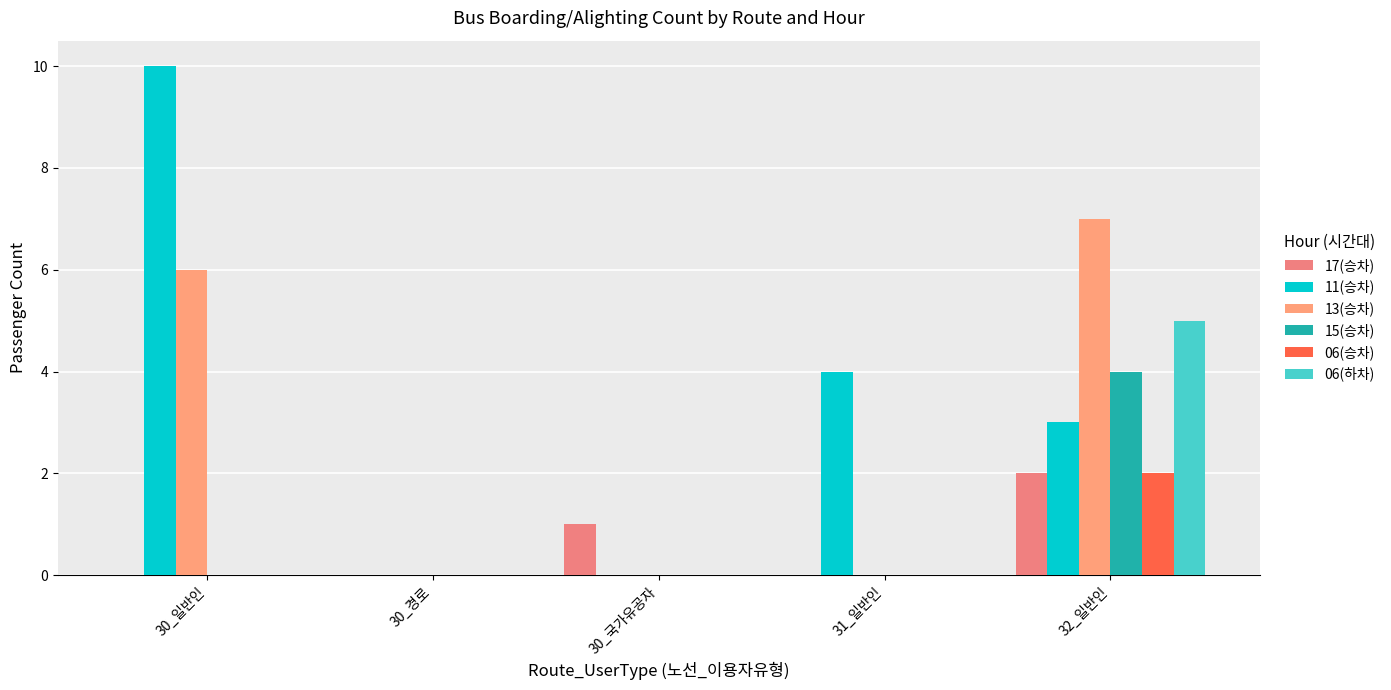

What are all the series names shown in the legend?

17(승차), 11(승차), 13(승차), 15(승차), 06(승차), 06(하차)